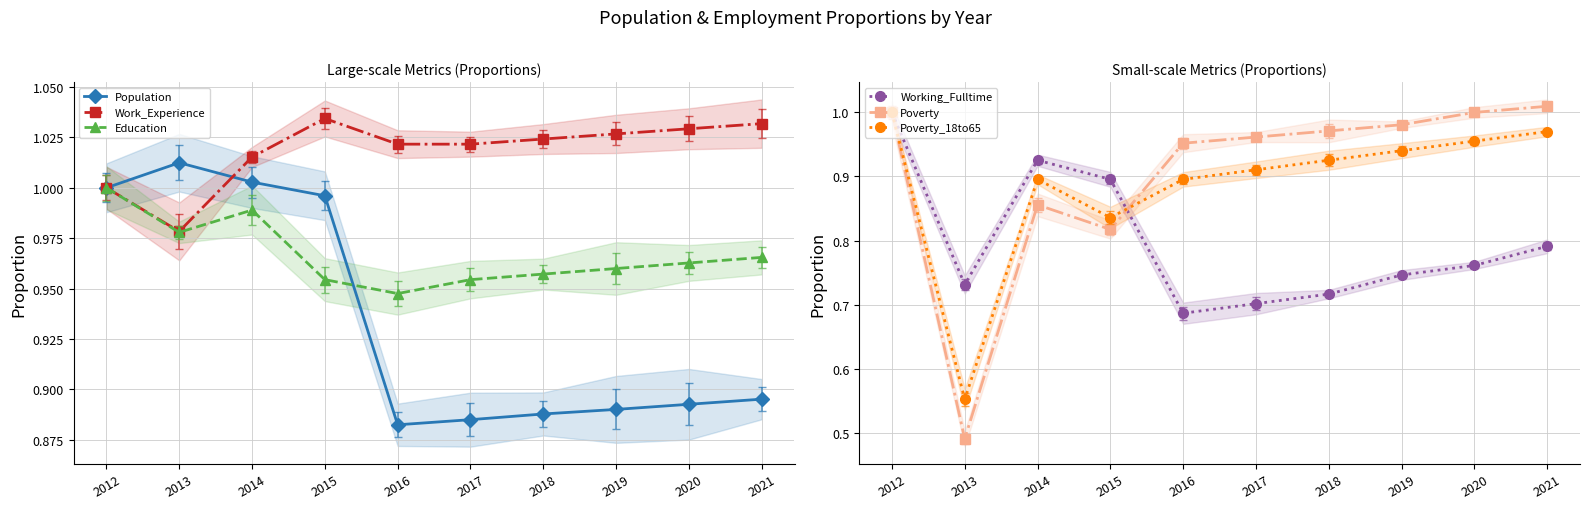

List the series in order of their peak value, highest first.

Work_Experience, Population, Poverty, Education, Working_Fulltime, Poverty_18to65